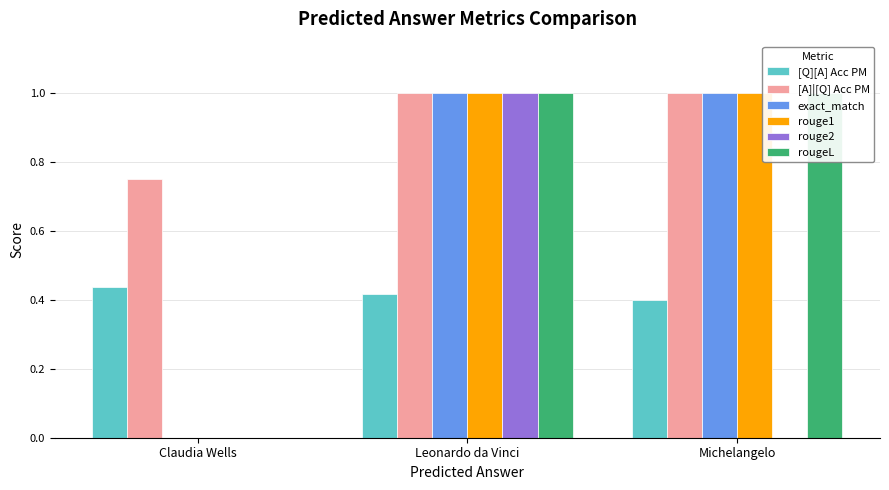

Reading right to left, list all the values displayed in this chart.

[Q][A] Acc PM: 0.4	0.4	0.4
[A]|[Q] Acc PM: 1.0	1.0	0.8
exact_match: 1.0	1.0	0.0
rouge1: 1.0	1.0	0.0
rouge2: 0.0	1.0	0.0
rougeL: 1.0	1.0	0.0